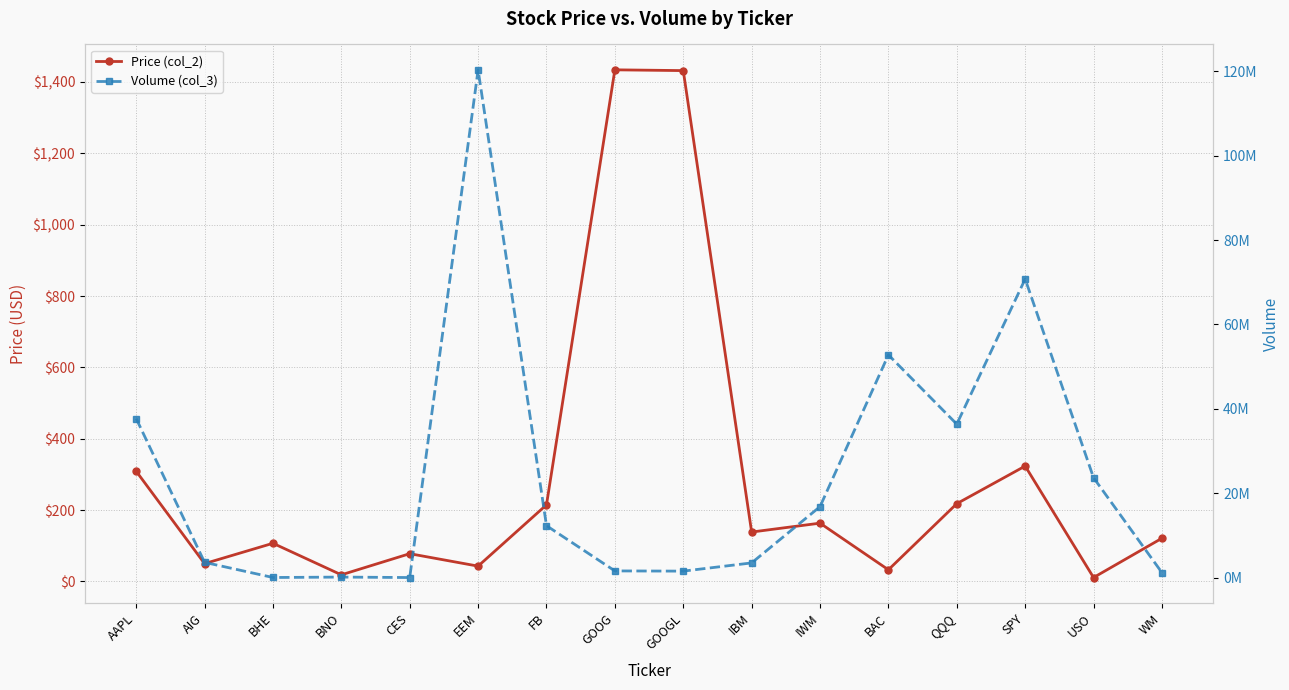

Reading right to left, what are all the values shown in this chart?

Price (col_2): 121.2	11.1	323.5	218.1	32.9	163.5	138.6	1431.7	1433.9	214.9	43.1	78.0	18.7	107.1	50.1	308.9
Volume (col_3): 1189851.0	23672700.0	70764386.0	36374142.0	52789803.0	16825718.0	3489830.0	1541963.0	1592091.0	12311319.0	120335959.0	23428.0	130927.0	33172.0	3623687.0	37697592.0